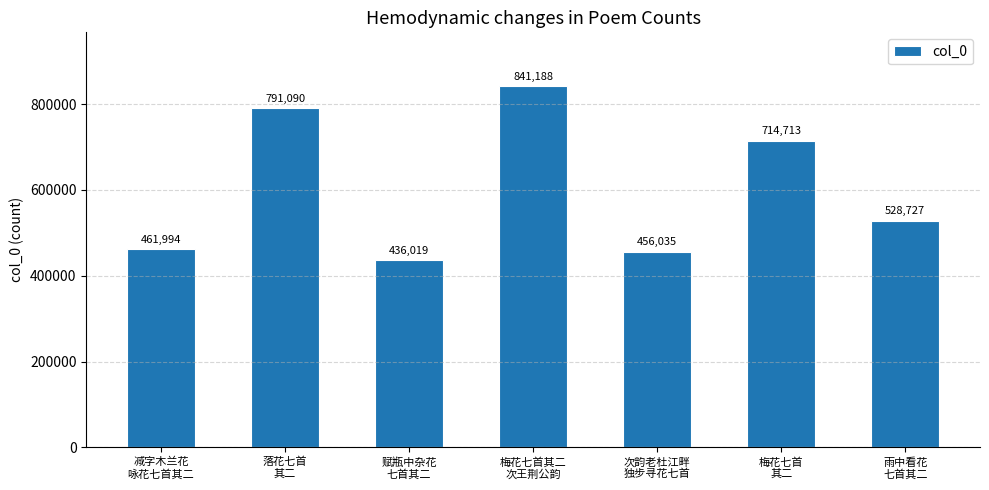

What is the label of the 3rd bar from the left?

赋瓶中杂花
七首其二